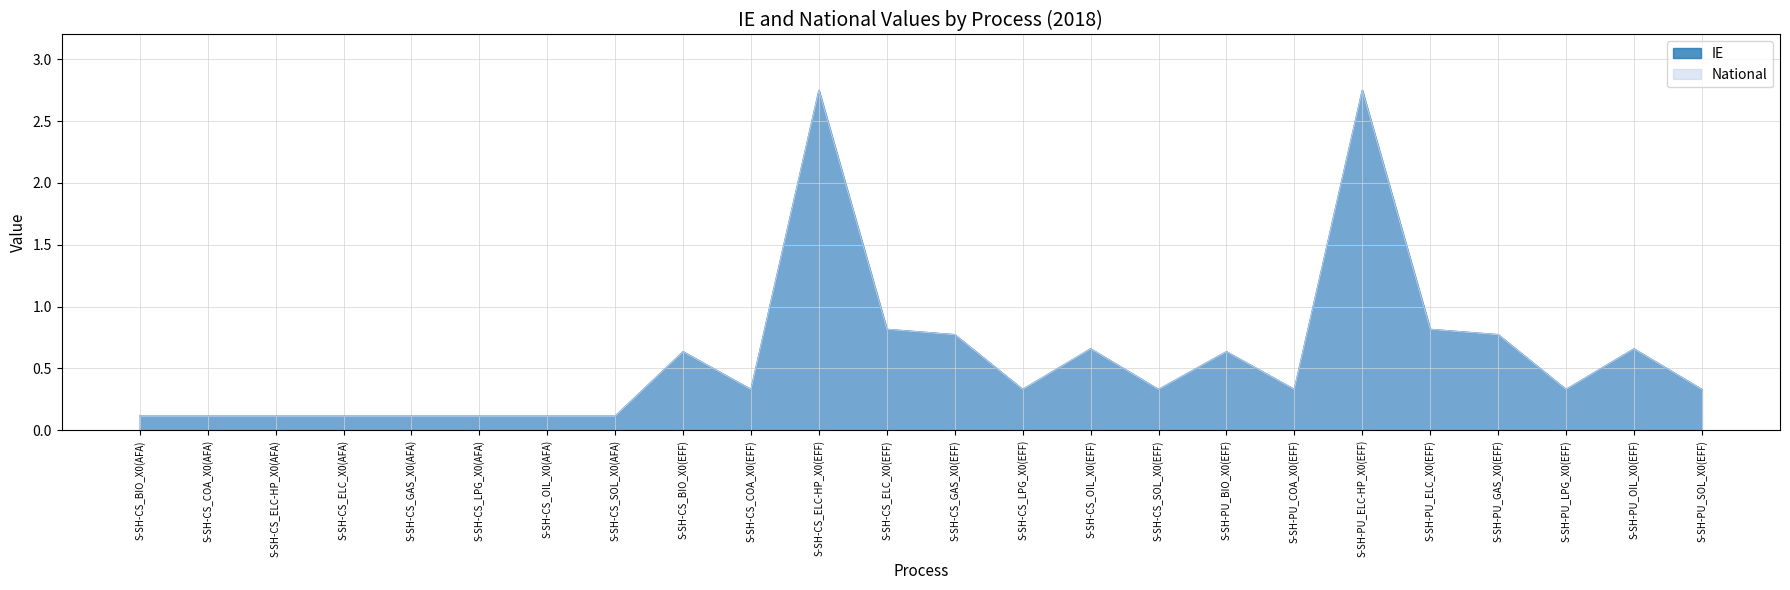

True or false: National and IE cross at least once.

False